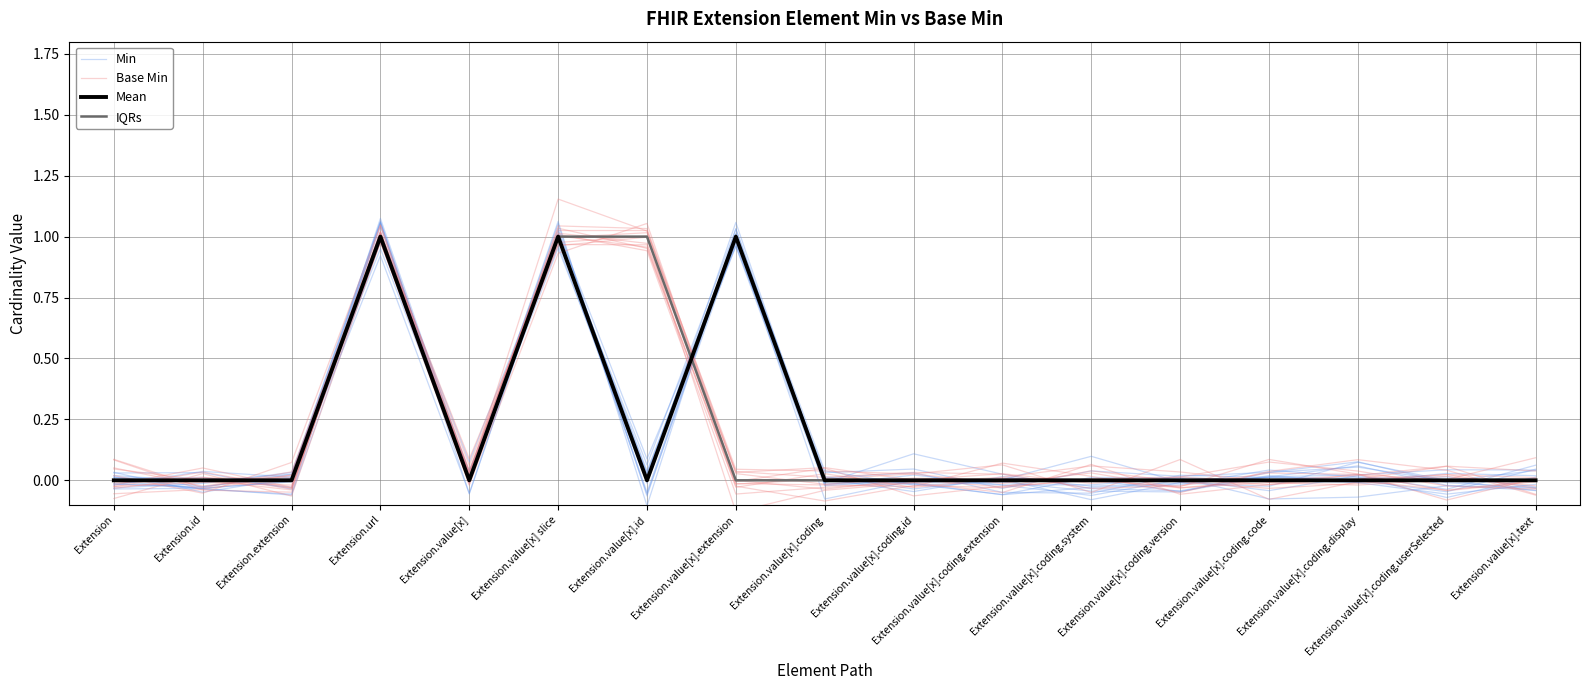

True or false: Mean and IQRs cross at least once.

True